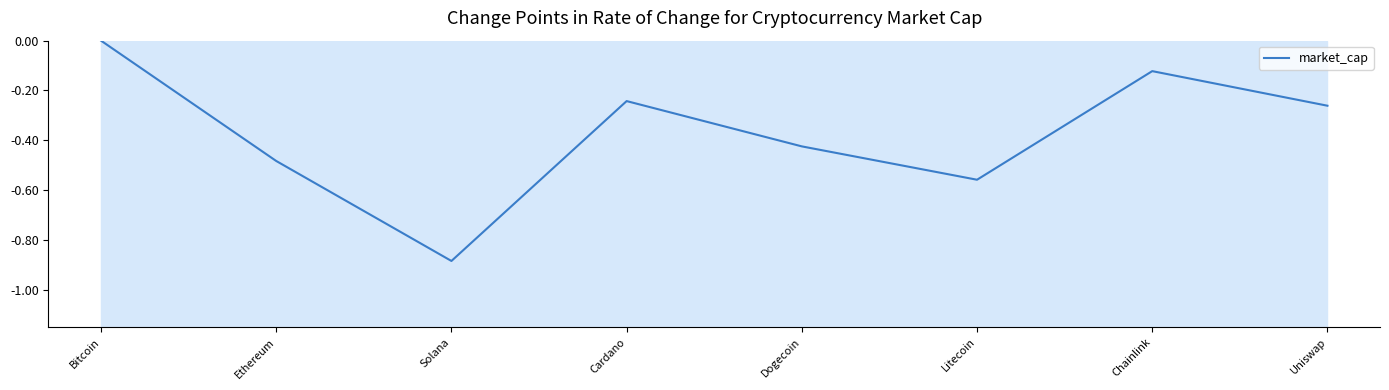

List the labels in order of value, largest first.

Bitcoin, Chainlink, Cardano, Uniswap, Dogecoin, Ethereum, Litecoin, Solana